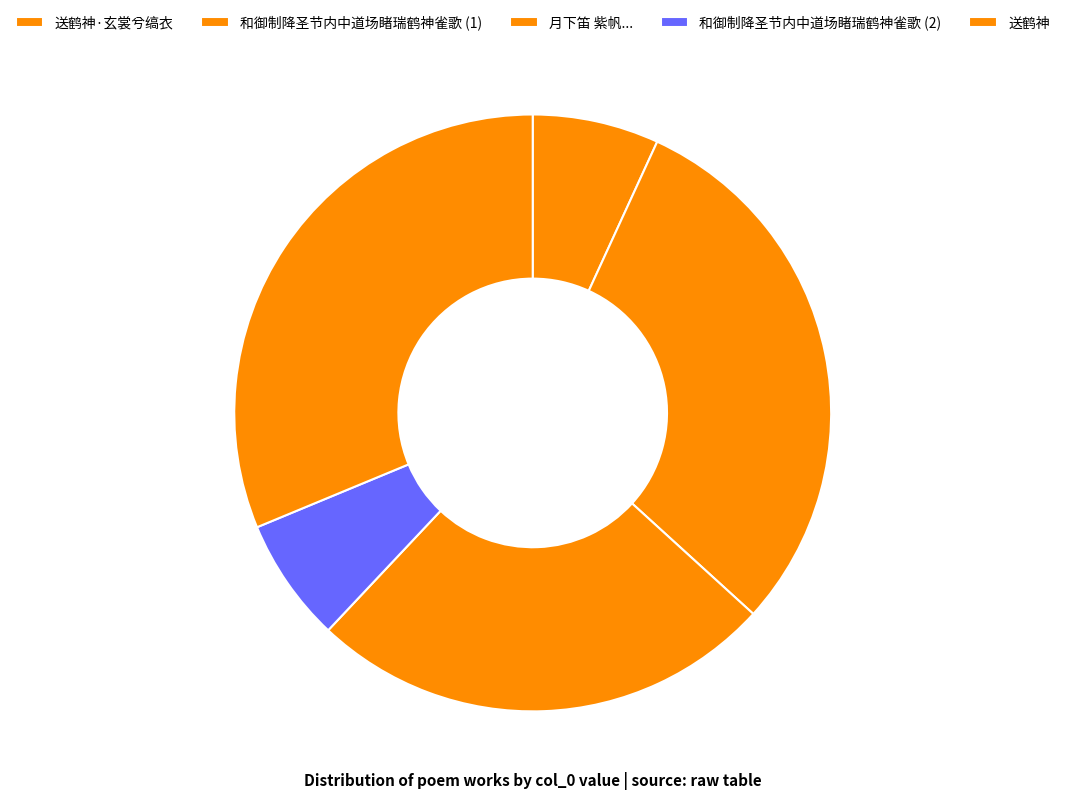

Which category has the biggest portion of the pie?

送鹤神